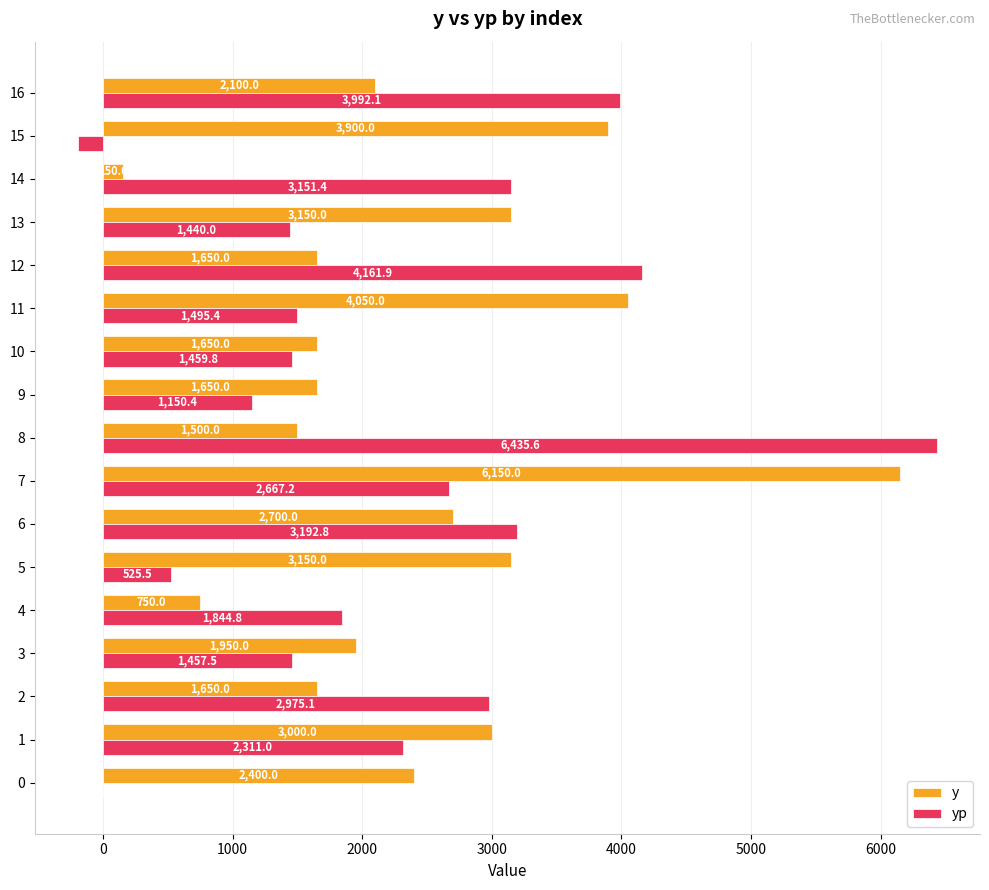

Read the yp value at 1.

2311.0